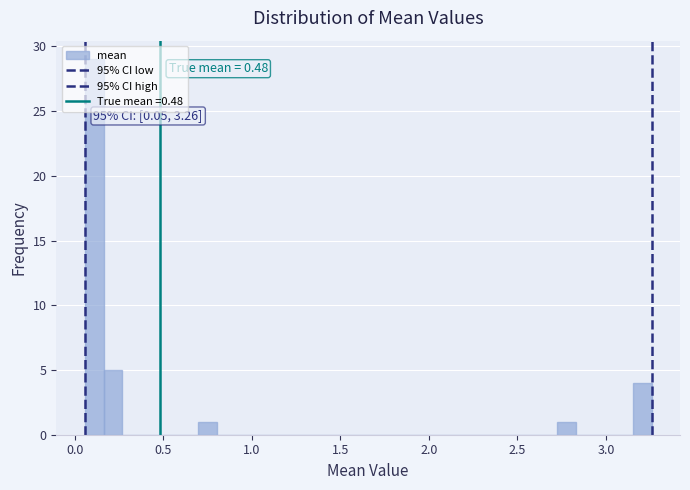

Read against the x-axis, roughly where is the centre of the tallest bar?

0.10